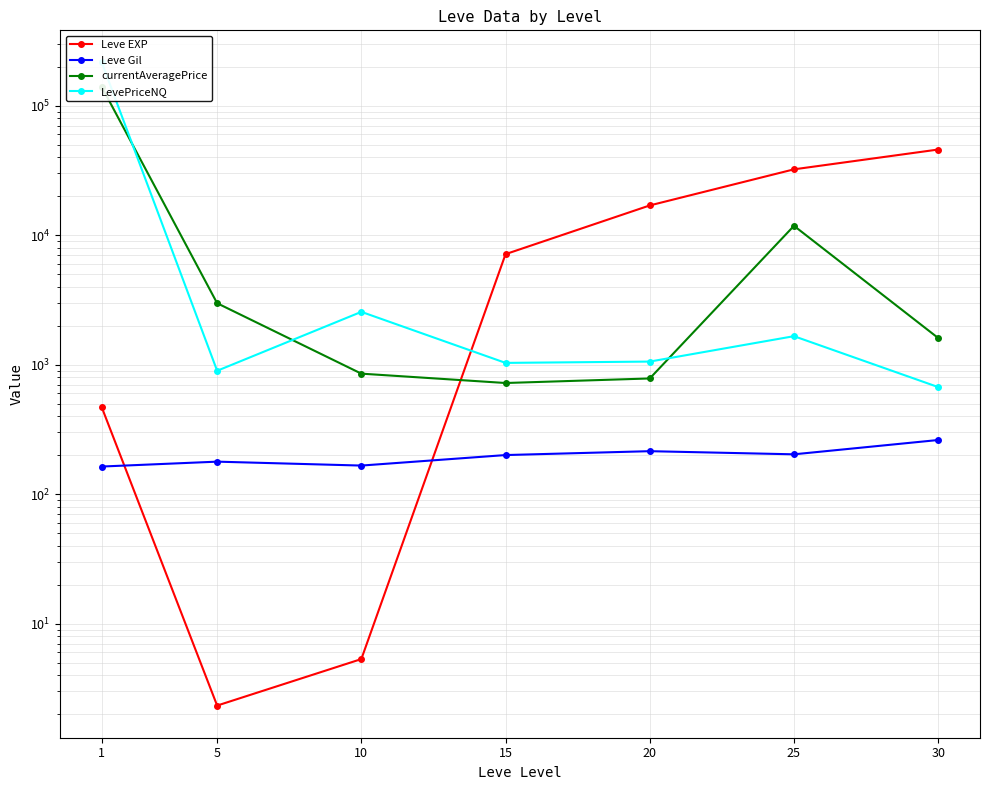

True or false: currentAveragePrice and Leve EXP intersect in this chart.

True